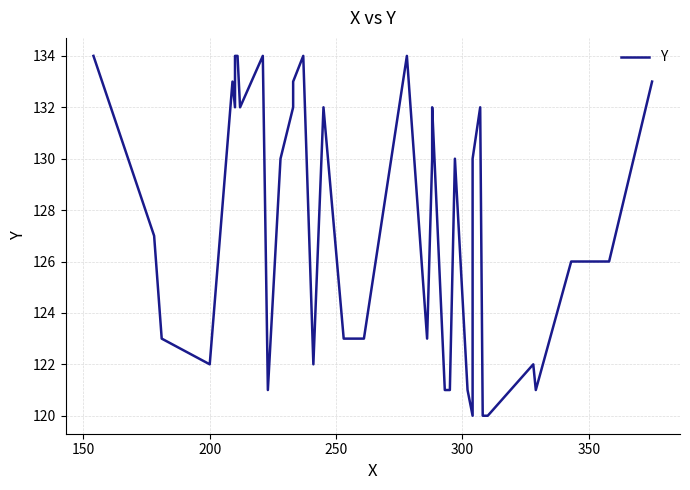

What is the sum of all values?

5089